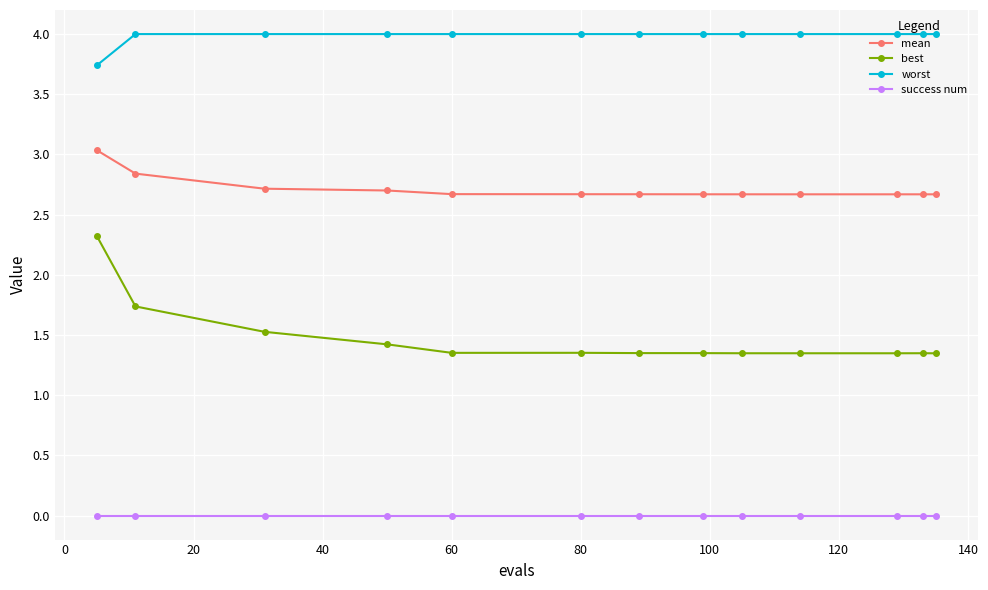

Which series has the largest total across all categories?

worst